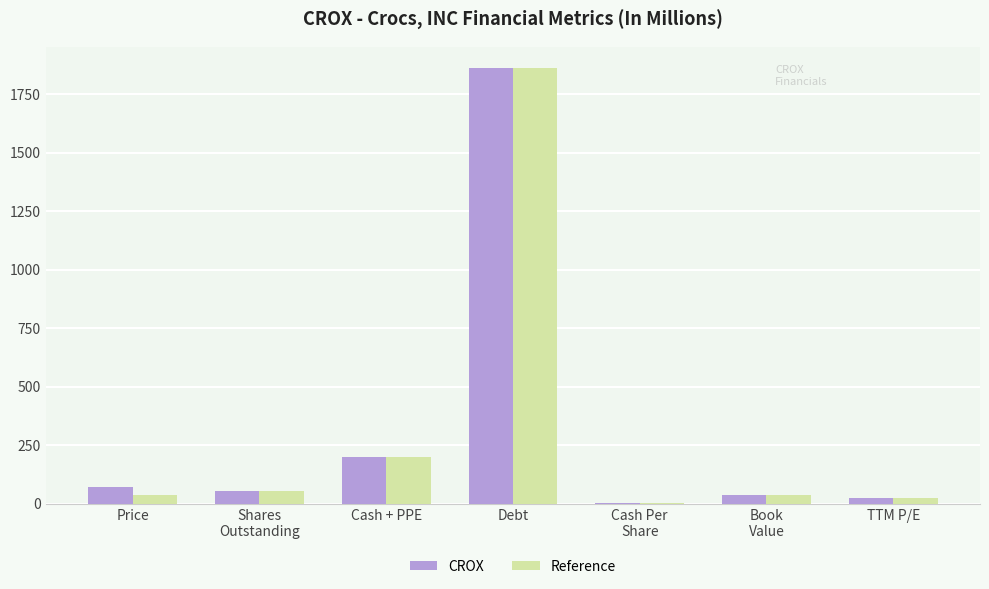

How many distinct data groups are displayed?

2